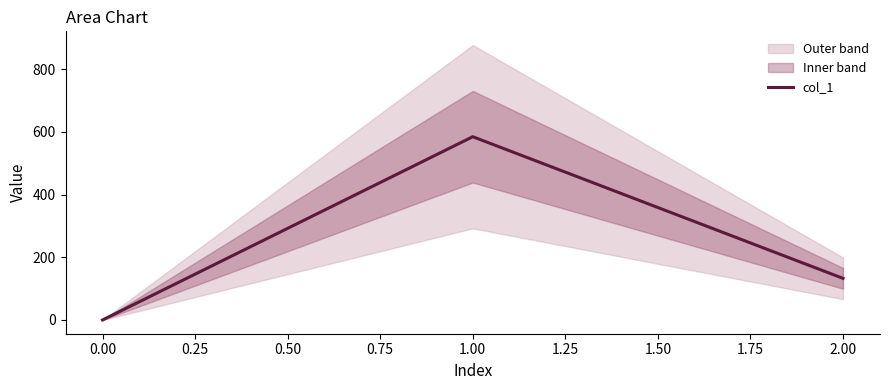

What is the highest value of the col_1 series?

584.3